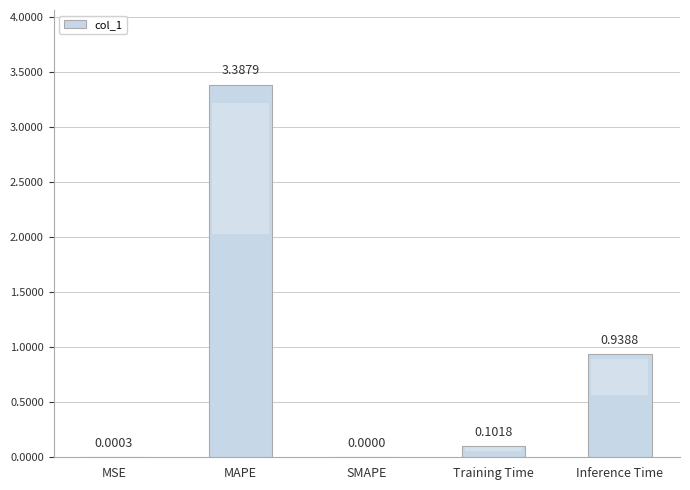

At which label is the value closest to 1?

Inference Time